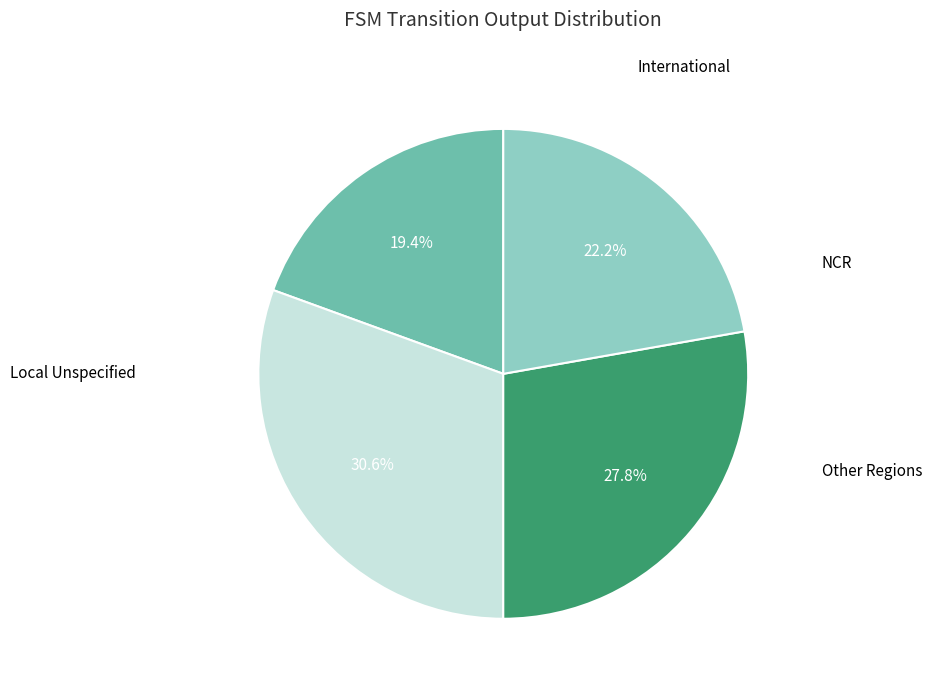

To the nearest percent, what is the average slice percentage?

25%